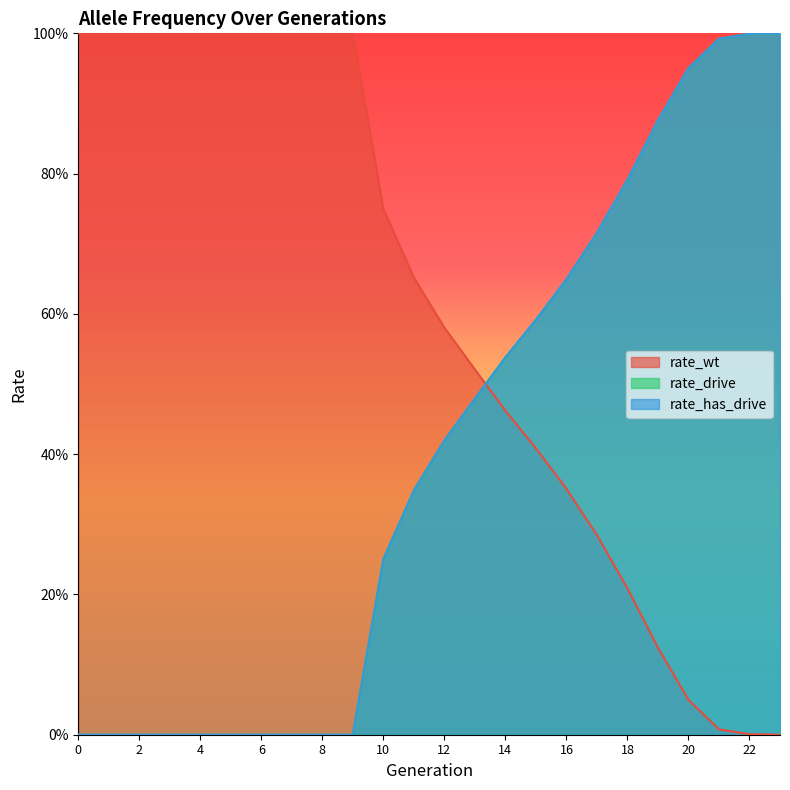

What is the sum of the rate_has_drive values at 14 and 12?

1.0